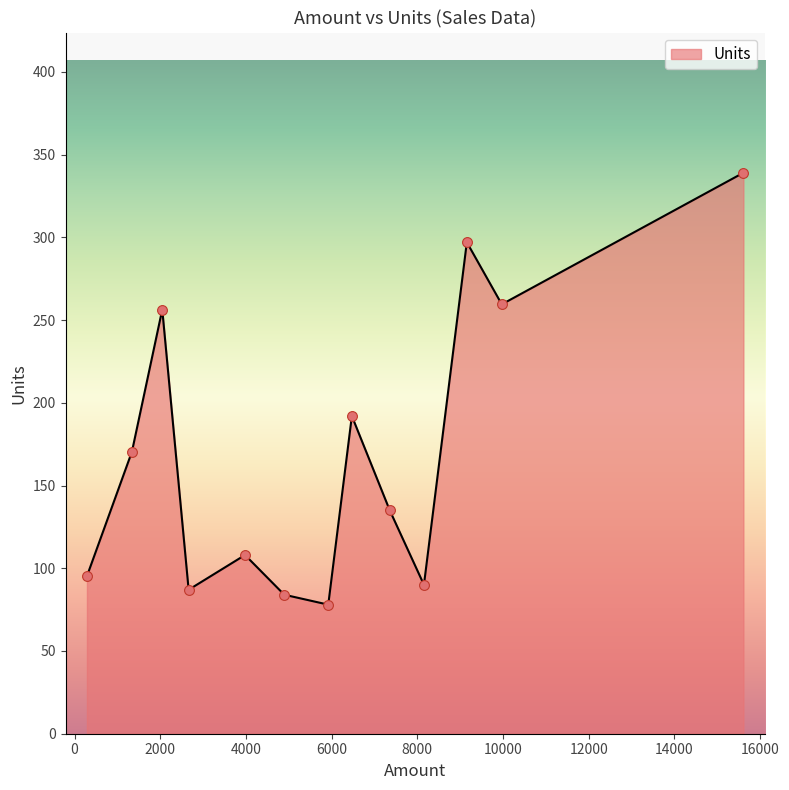

What is the difference between the maximum and minimum values?

261.0